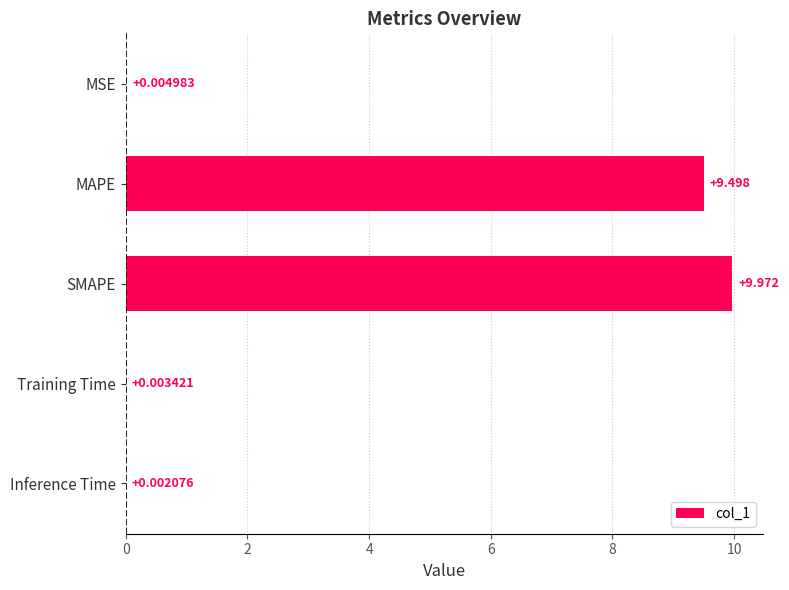

At which label is the value closest to 4?

MSE